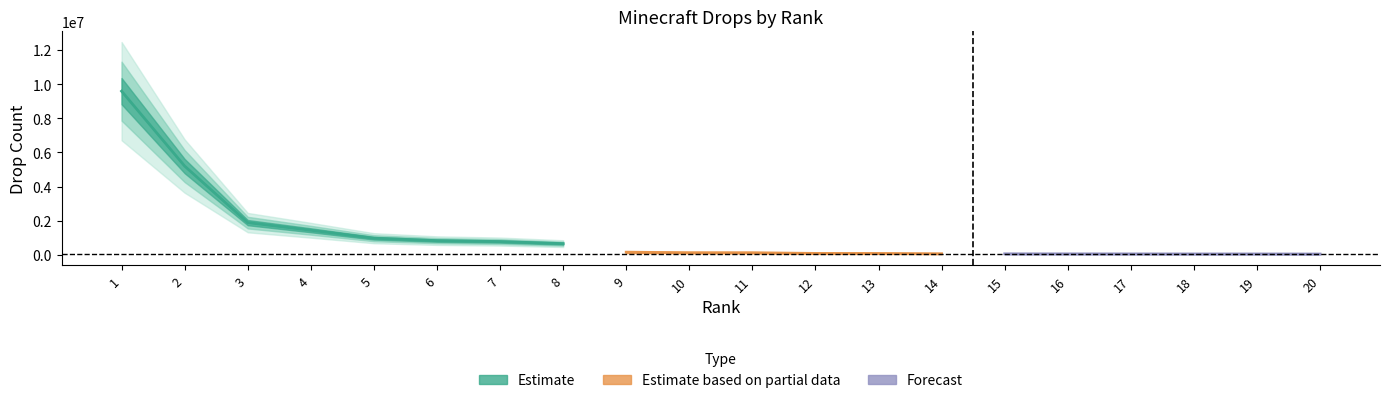

What is the smallest value displayed?

52577